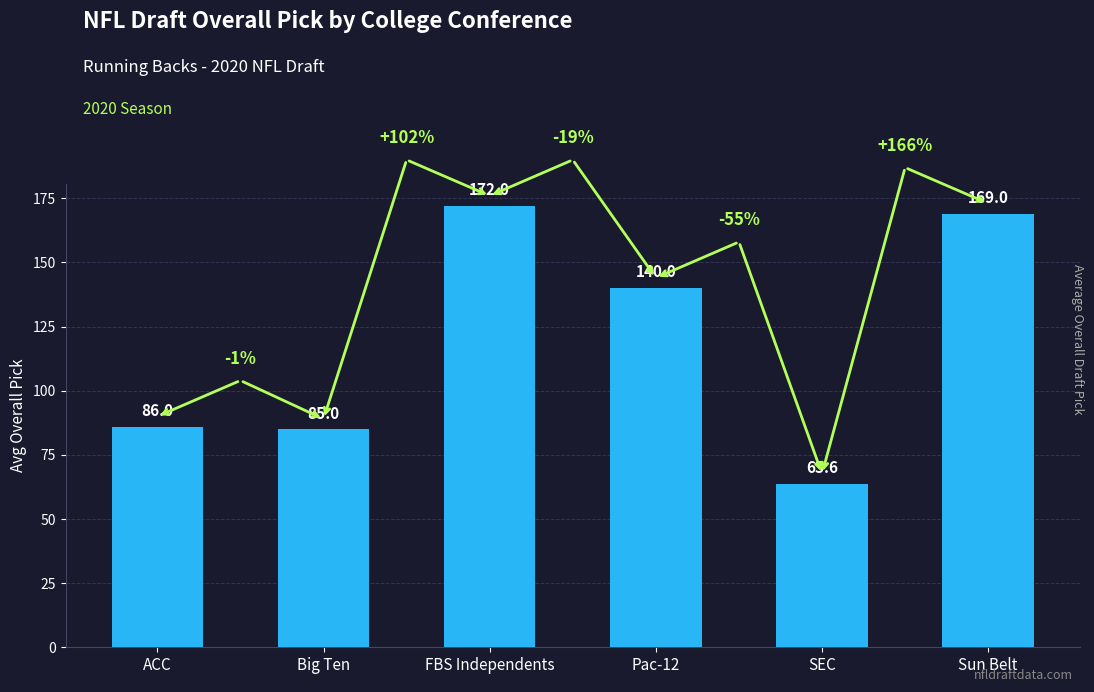

How many data points are less than 140?

3